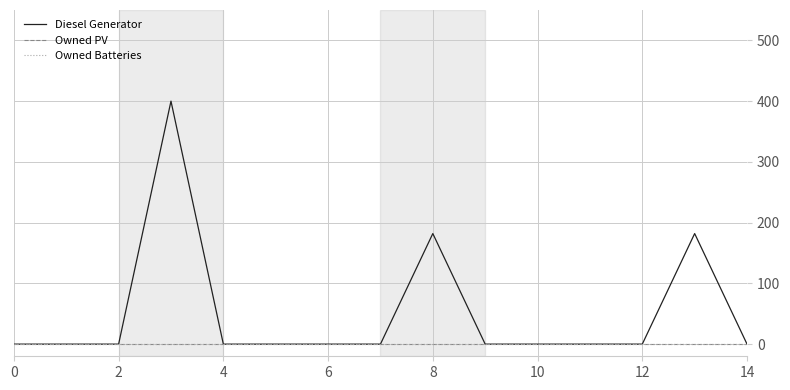

How many lines are shown in the chart?

3